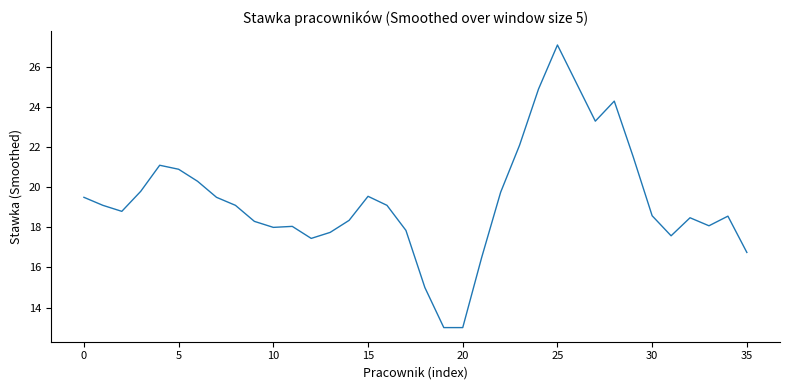

How many series are shown in this chart?

1